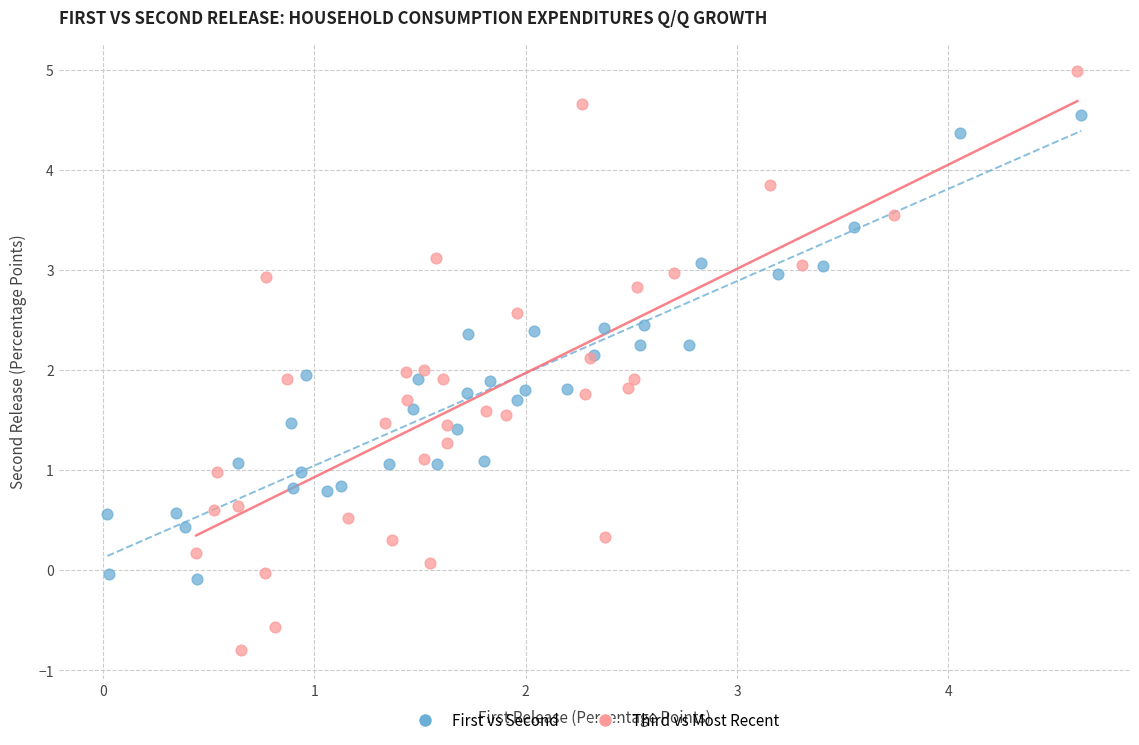

Which series reaches the maximum Y coordinate?

Third vs Most Recent